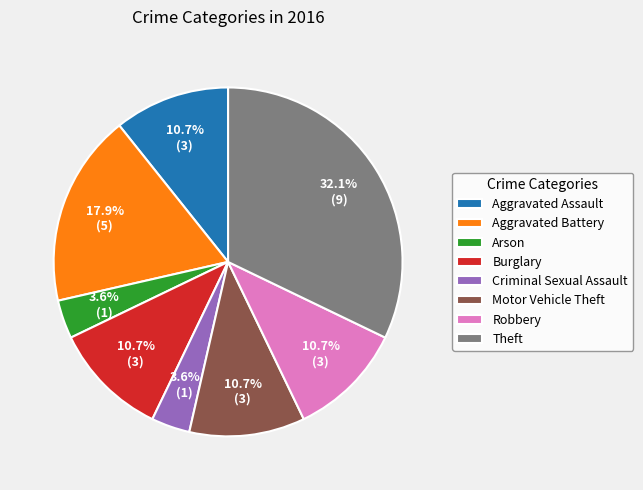

What portion of the pie excludes Arson?

96.4%